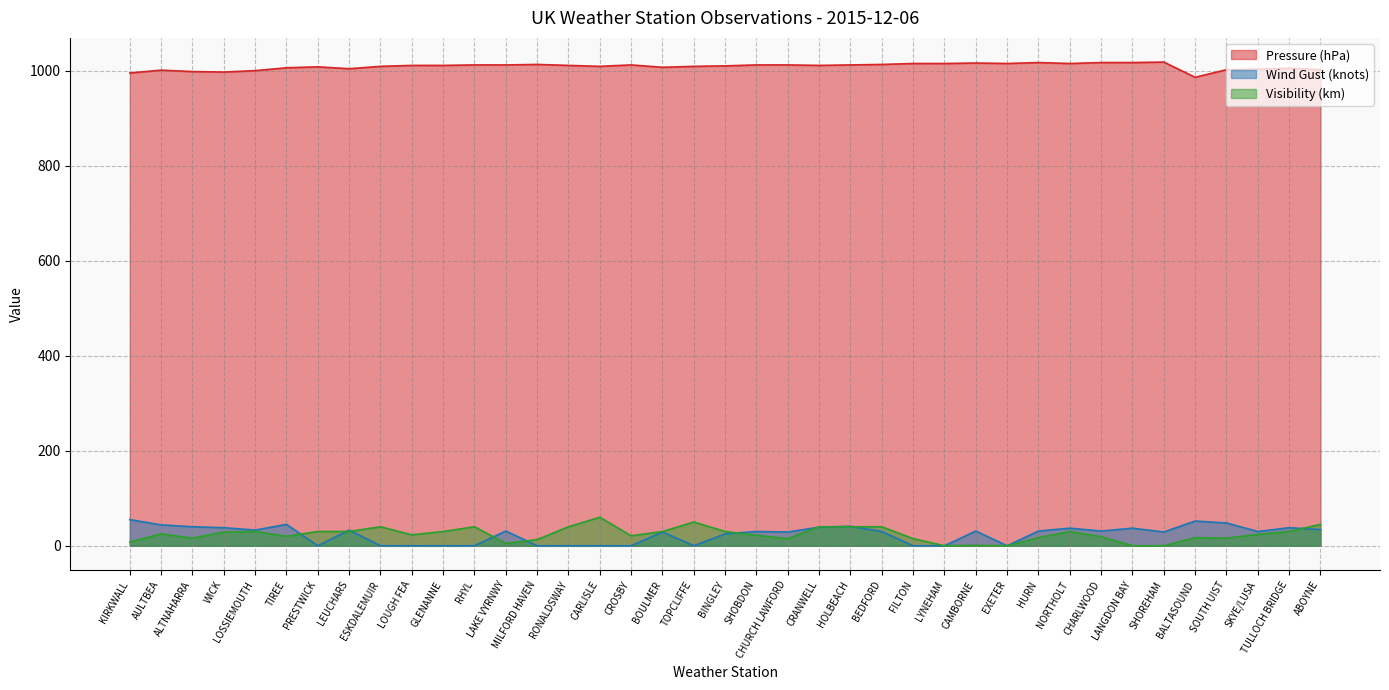

What is the label of the 27th point from the left?

LYNEHAM